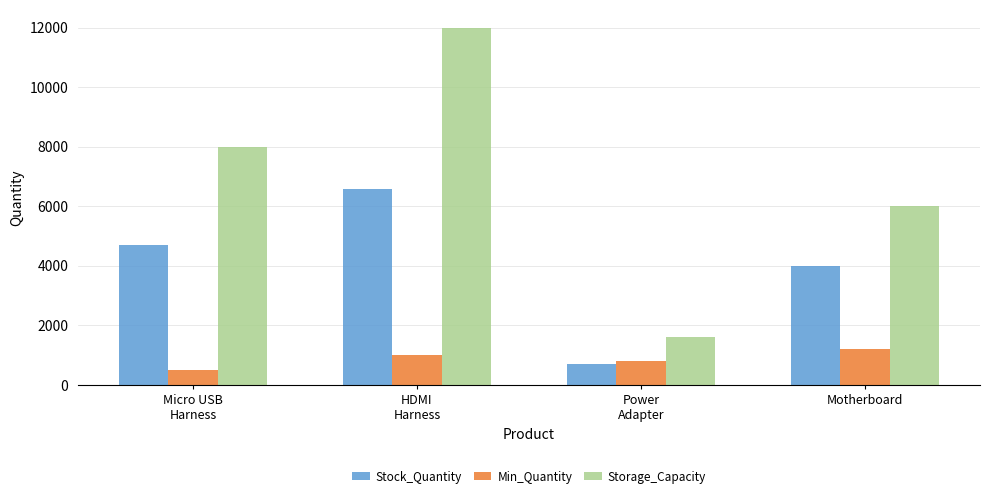

What is the difference between the second highest and second lowest values in the Storage_Capacity series?

2000